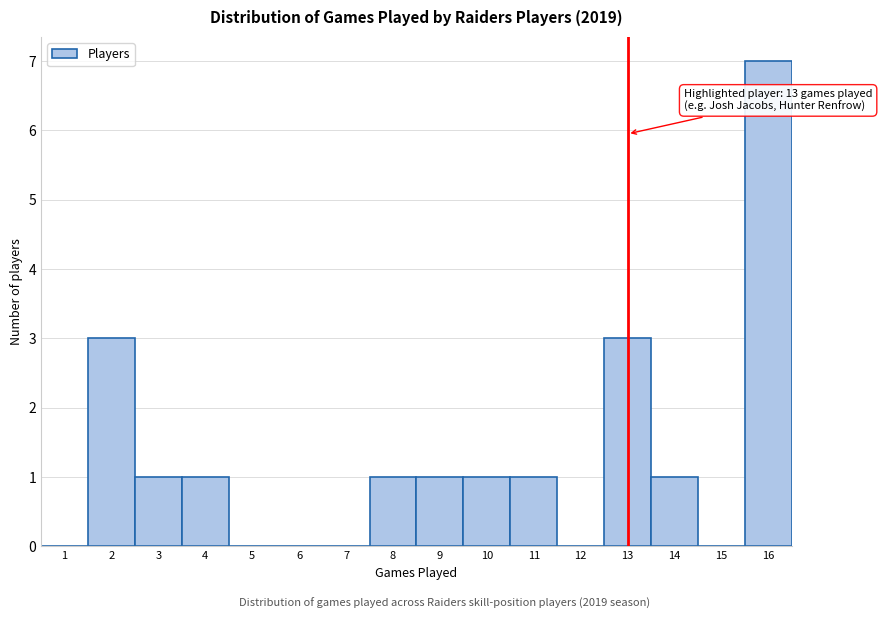

Over which range of the x-axis is the bar tallest?

15.5 to 16.5